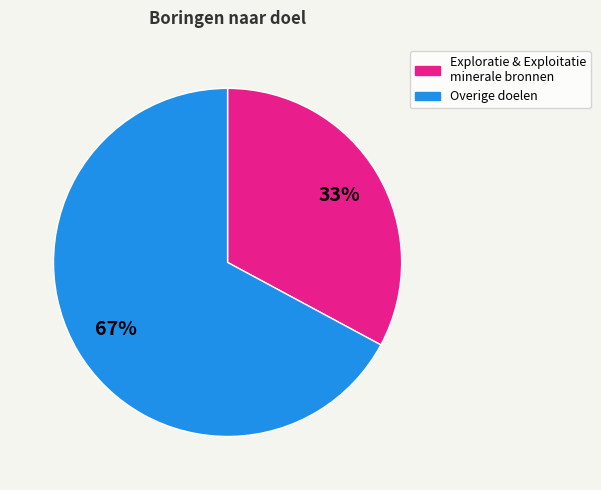

Is there any slice that represents more than half of the pie?

Yes